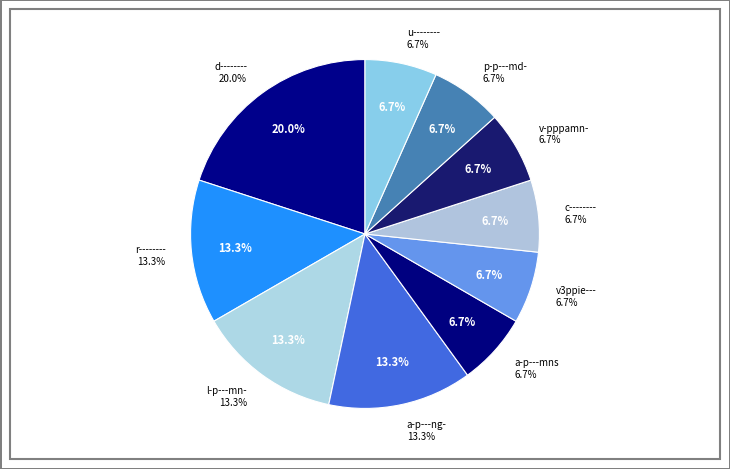

Which slice is the largest?

d--------